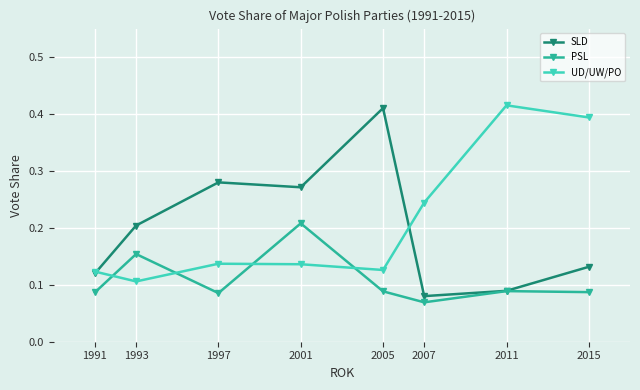

At which category does PSL reach its first local valley?

1997